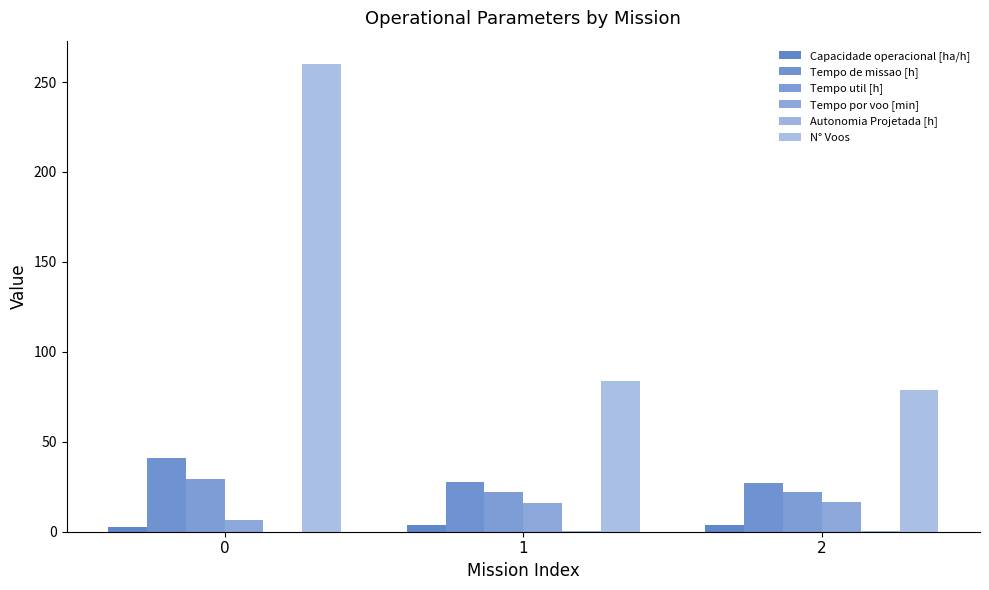

Reading left to right, extract all data points from this chart.

Capacidade operacional [ha/h]: 2.4	3.6	3.7
Tempo de missao [h]: 40.9	27.5	27.2
Tempo util [h]: 29.2	22.1	21.9
Tempo por voo [min]: 6.7	15.8	16.7
Autonomia Projetada [h]: 0.1	0.2	0.3
N° Voos: 260.0	84.0	79.0